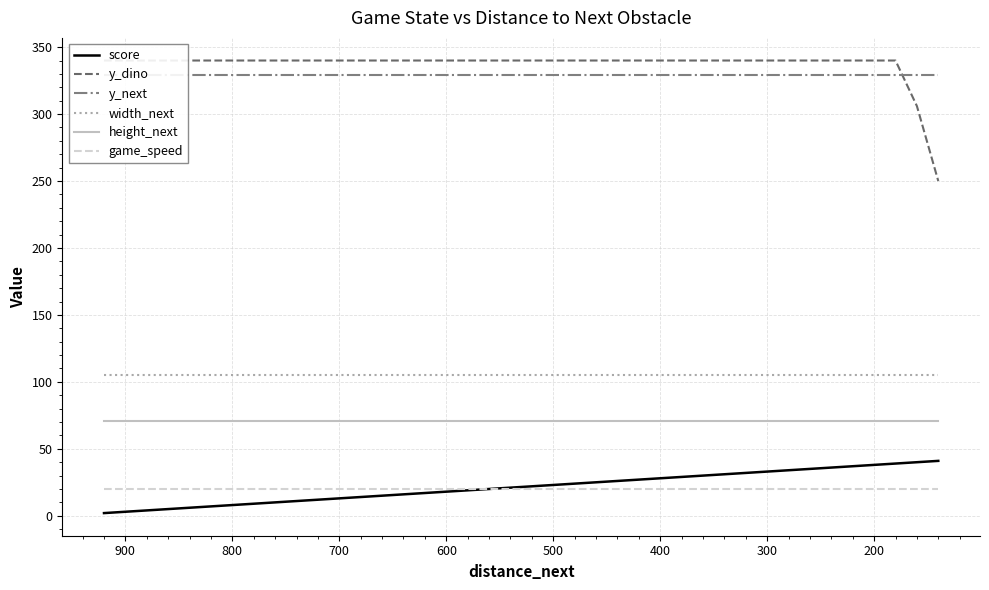

How many lines are shown in the chart?

6